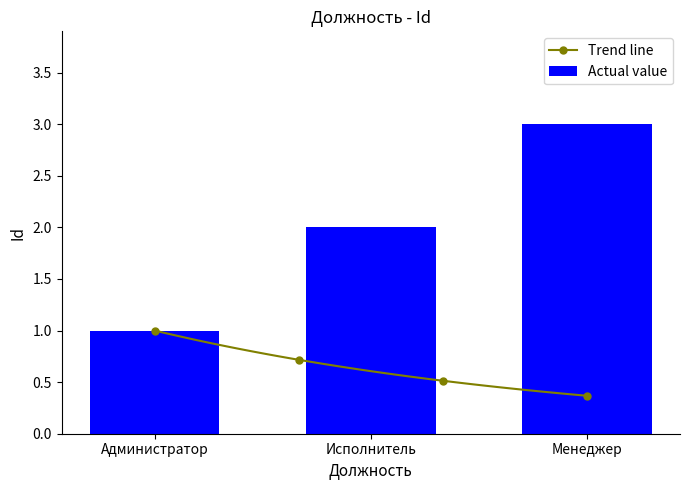

The value at Администратор is 0. True or false?

False